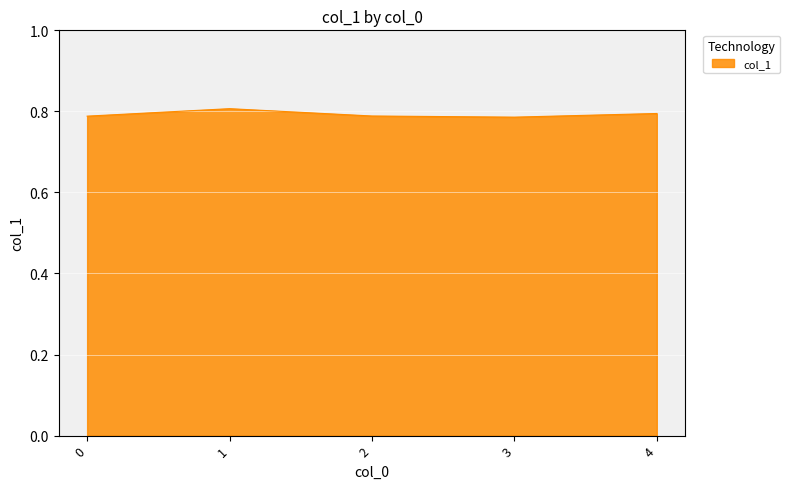

What is the sum of the values at 3 and 2?

1.6